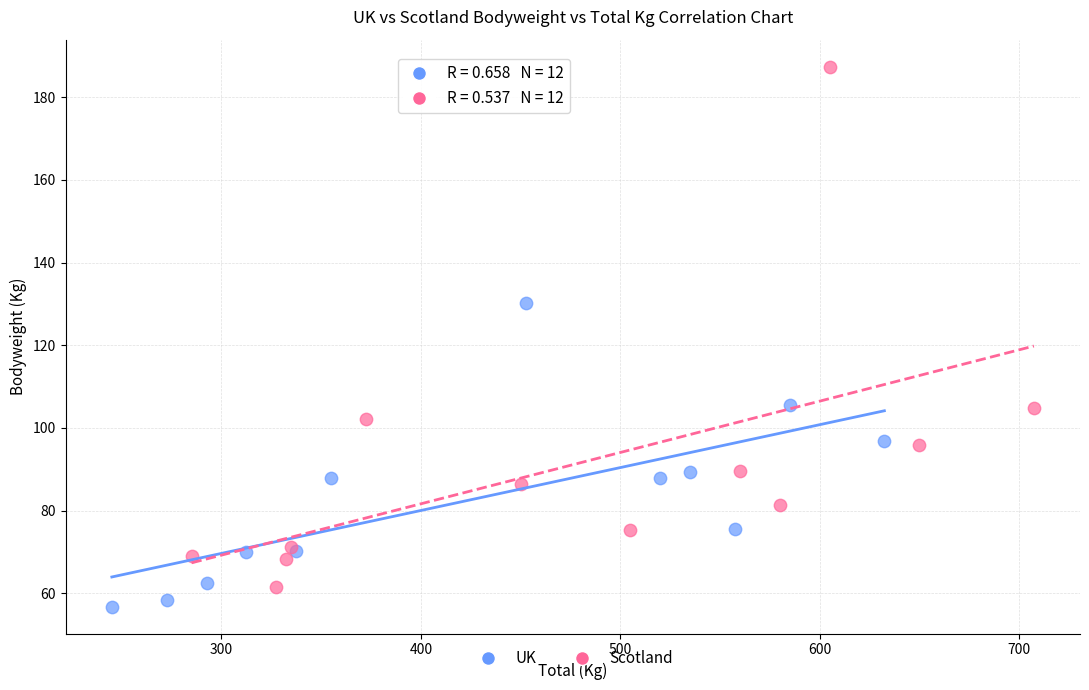

Which series contains the lowest Y value?

UK